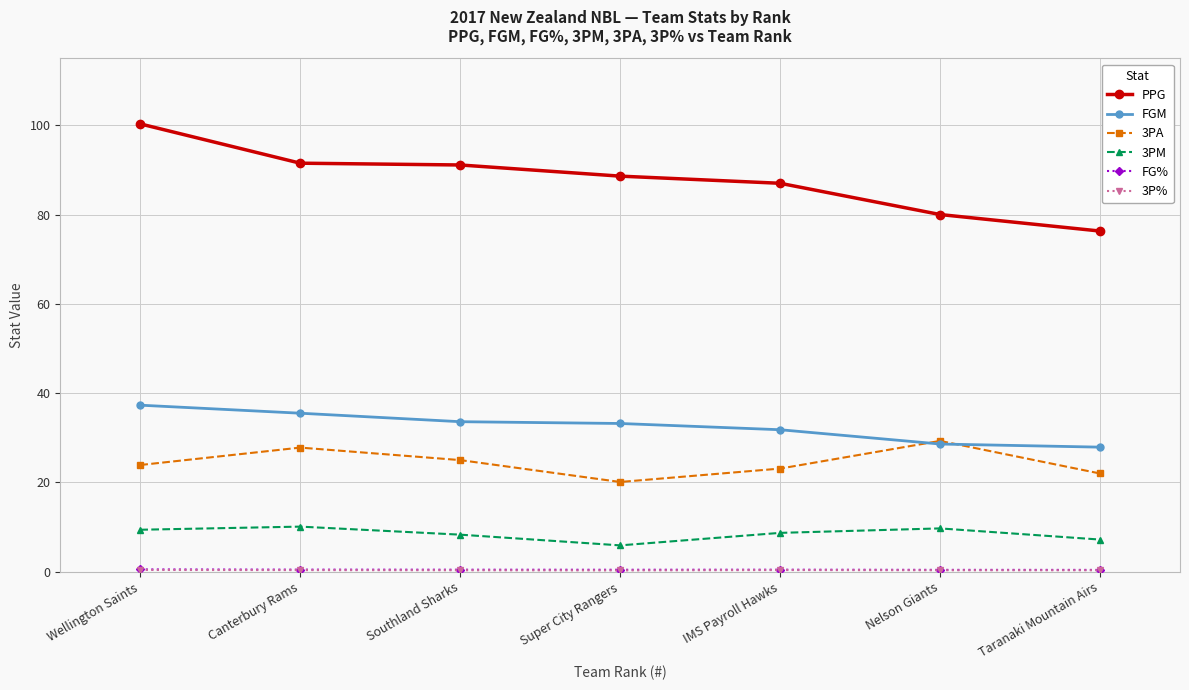

The PPG series shows 91.5 at Canterbury Rams. True or false?

True